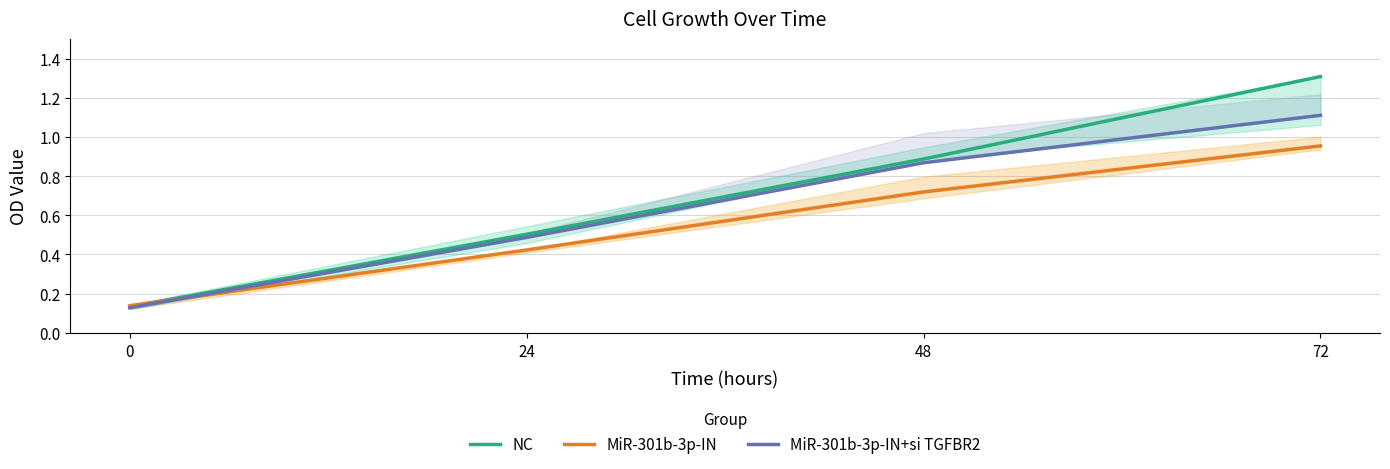

What is the difference between the NC values at 0 and 24?

0.4